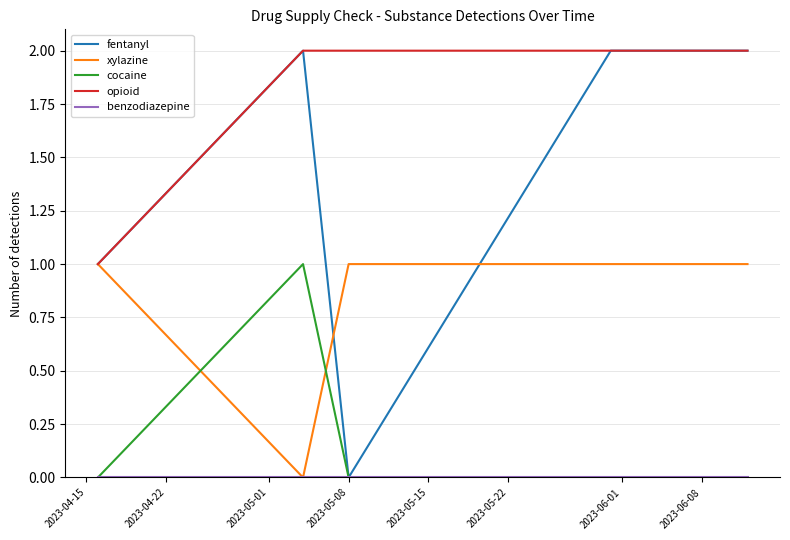

Does the chart display data point markers on the line(s)?

No